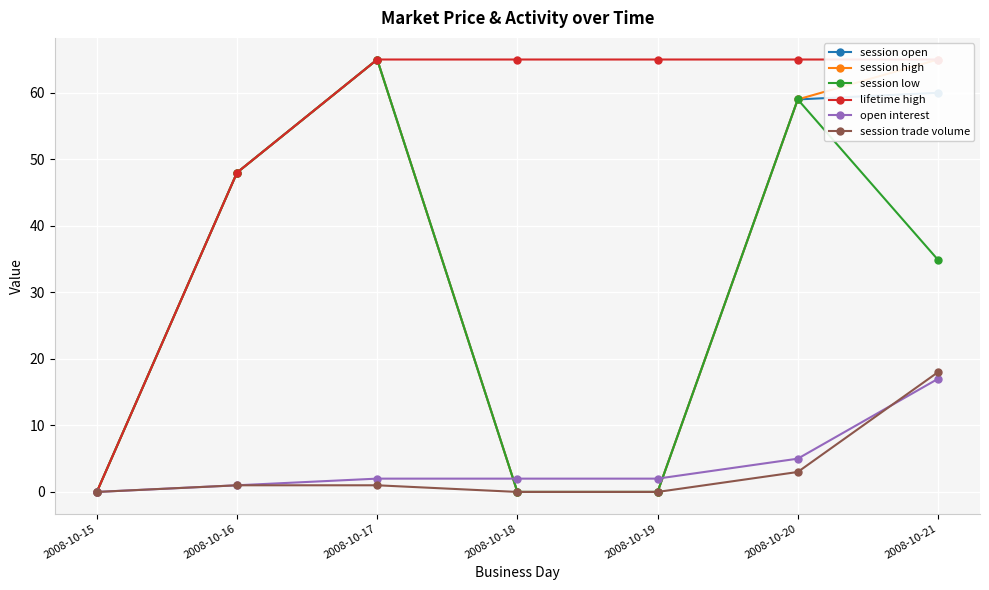

Reading left to right, what are all the values shown in this chart?

session open: 2008-10-15=0.0	2008-10-16=48.0	2008-10-17=65.0	2008-10-18=0.0	2008-10-19=0.0	2008-10-20=59.0	2008-10-21=60.0
session high: 2008-10-15=0.0	2008-10-16=48.0	2008-10-17=65.0	2008-10-18=0.0	2008-10-19=0.0	2008-10-20=59.0	2008-10-21=65.0
session low: 2008-10-15=0.0	2008-10-16=48.0	2008-10-17=65.0	2008-10-18=0.0	2008-10-19=0.0	2008-10-20=59.0	2008-10-21=34.9
lifetime high: 2008-10-15=0.0	2008-10-16=48.0	2008-10-17=65.0	2008-10-18=65.0	2008-10-19=65.0	2008-10-20=65.0	2008-10-21=65.0
open interest: 2008-10-15=0.0	2008-10-16=1.0	2008-10-17=2.0	2008-10-18=2.0	2008-10-19=2.0	2008-10-20=5.0	2008-10-21=17.0
session trade volume: 2008-10-15=0.0	2008-10-16=1.0	2008-10-17=1.0	2008-10-18=0.0	2008-10-19=0.0	2008-10-20=3.0	2008-10-21=18.0